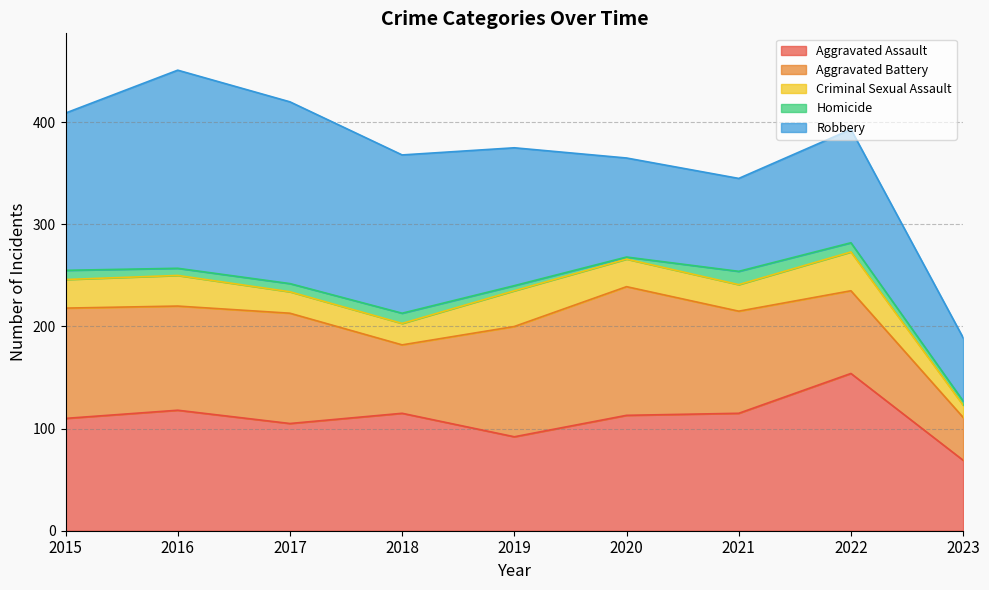

What is the difference between the Robbery values at 2022 and 2018?

44